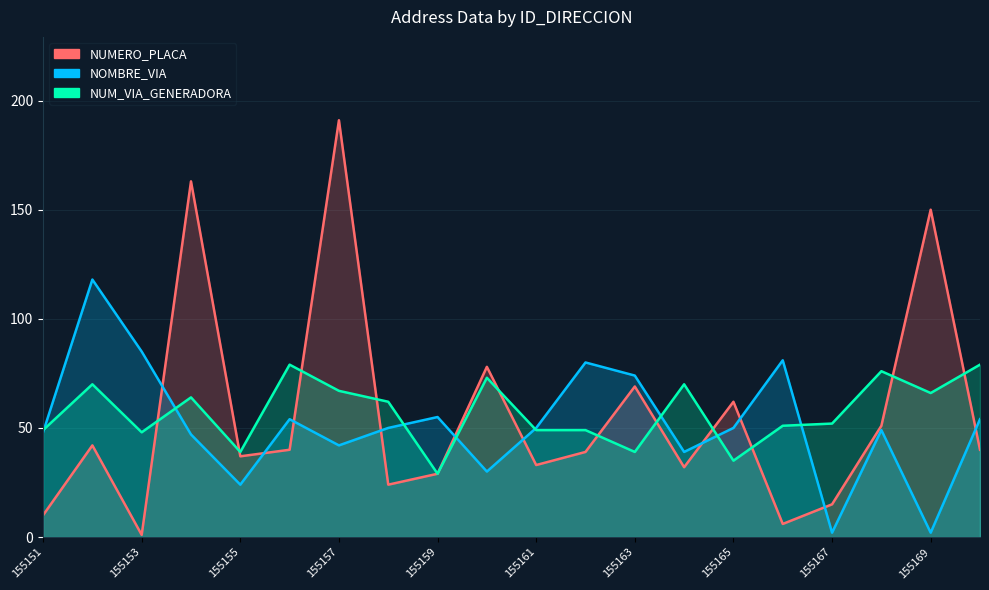

What value does the NOMBRE_VIA_DIRECCION series have at 155151, to the nearest 10?

50